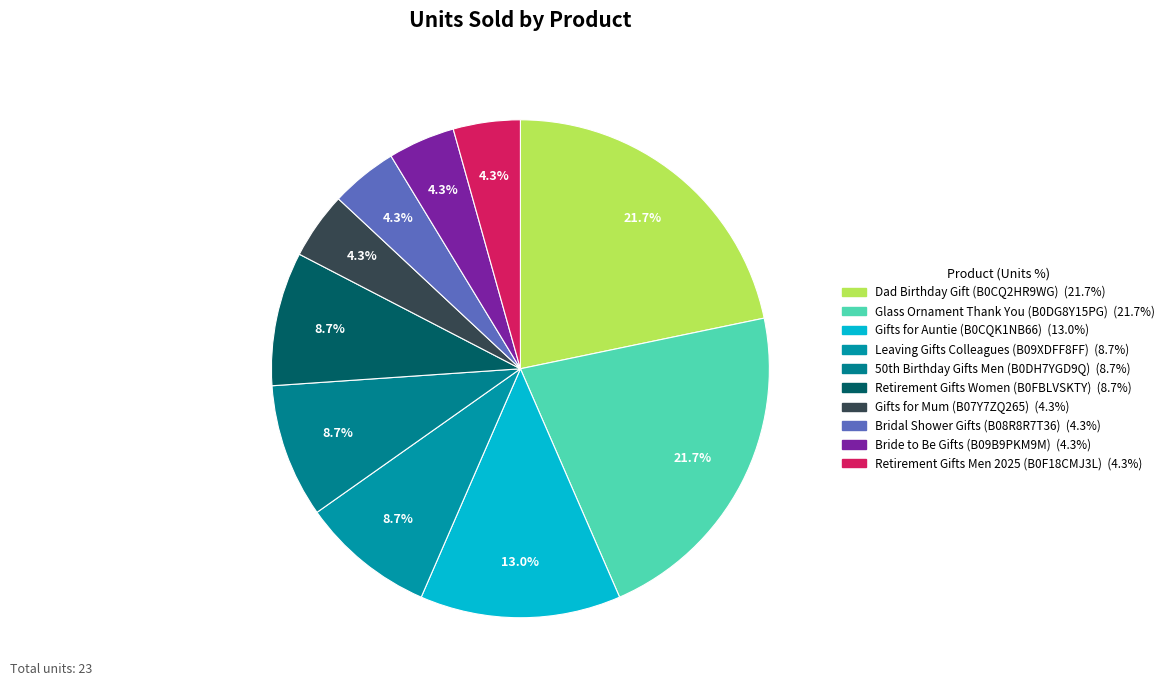

How many segments does this pie chart have?

10